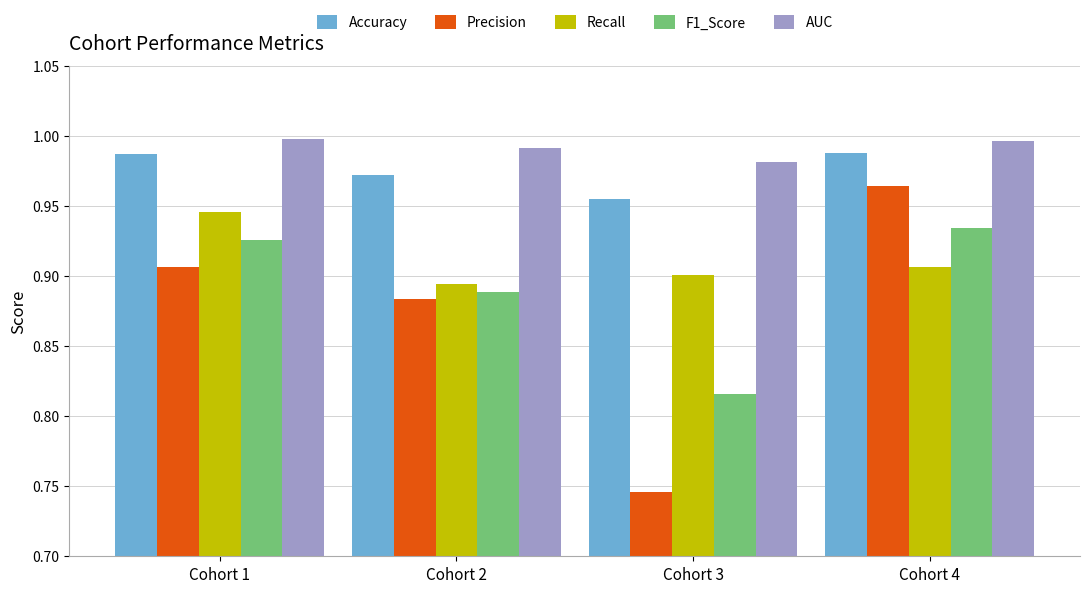

The value of Accuracy at Cohort 2 is 0.5. True or false?

False